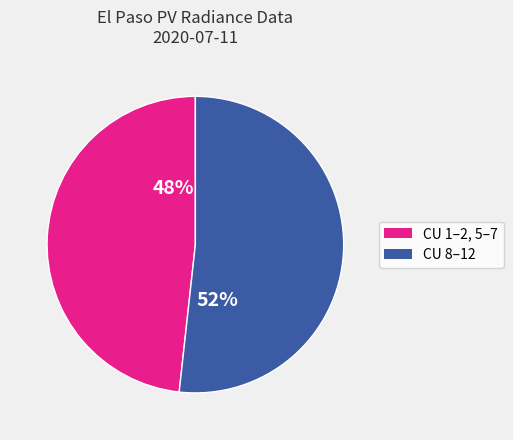

Is there any slice that represents more than half of the pie?

Yes